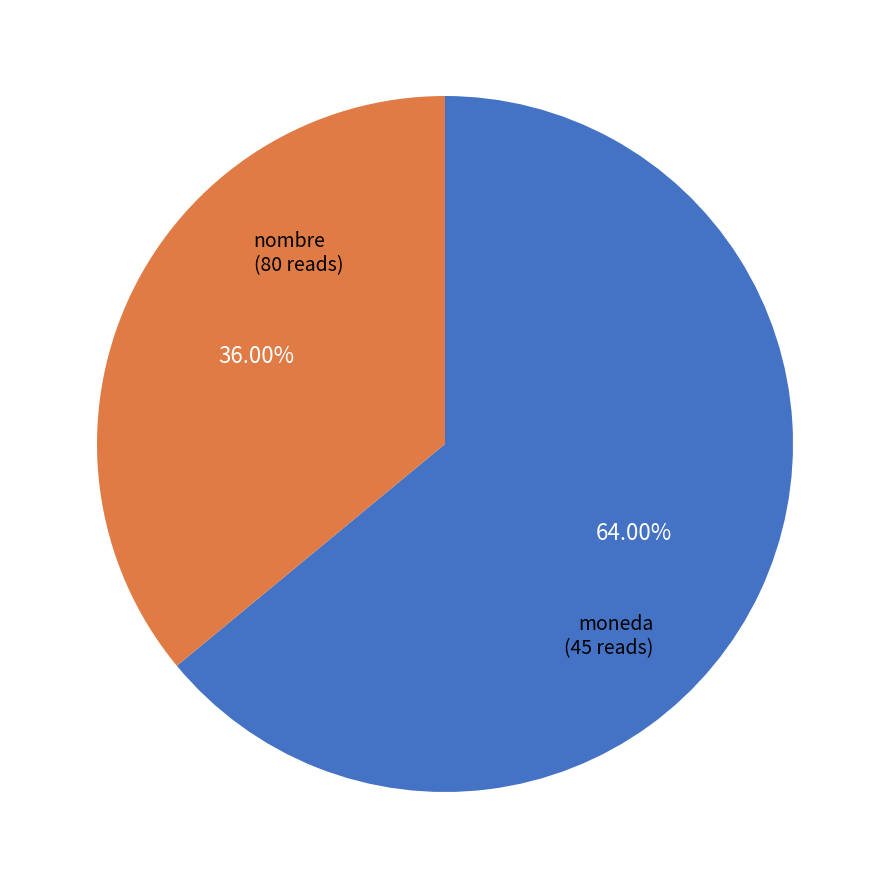

The moneda slice represents 36% of the pie. True or false?

True